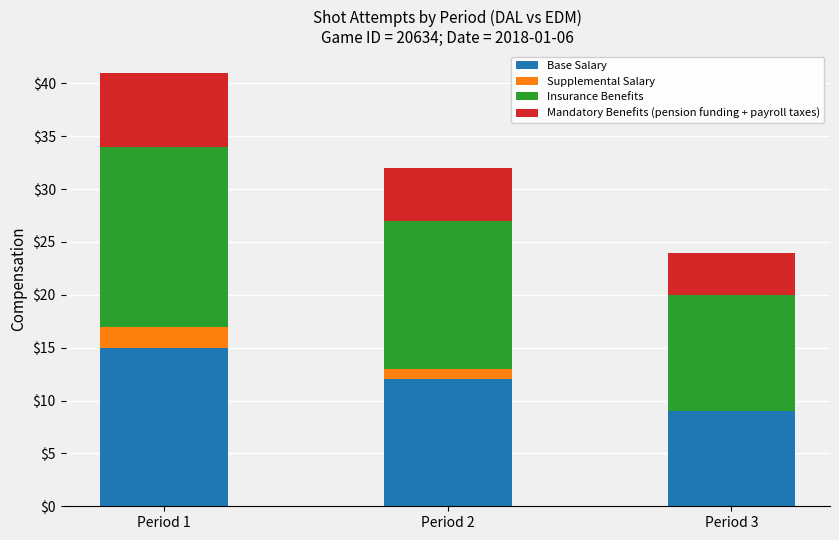

Are the bars horizontal?

No